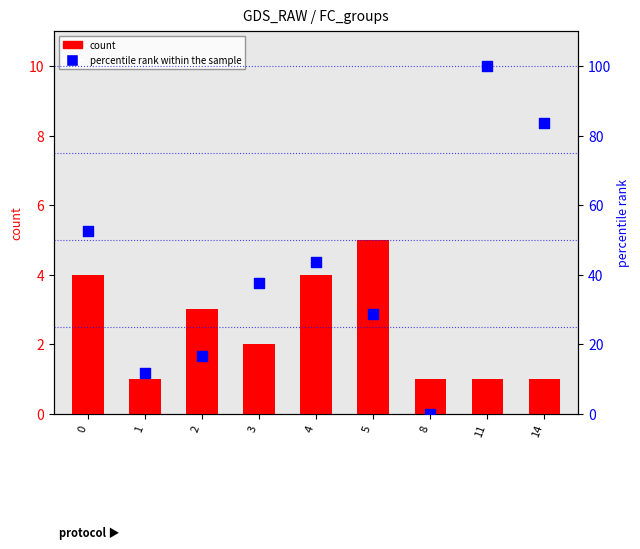

Which series has the widest spread of Y values?

percentile rank within the sample